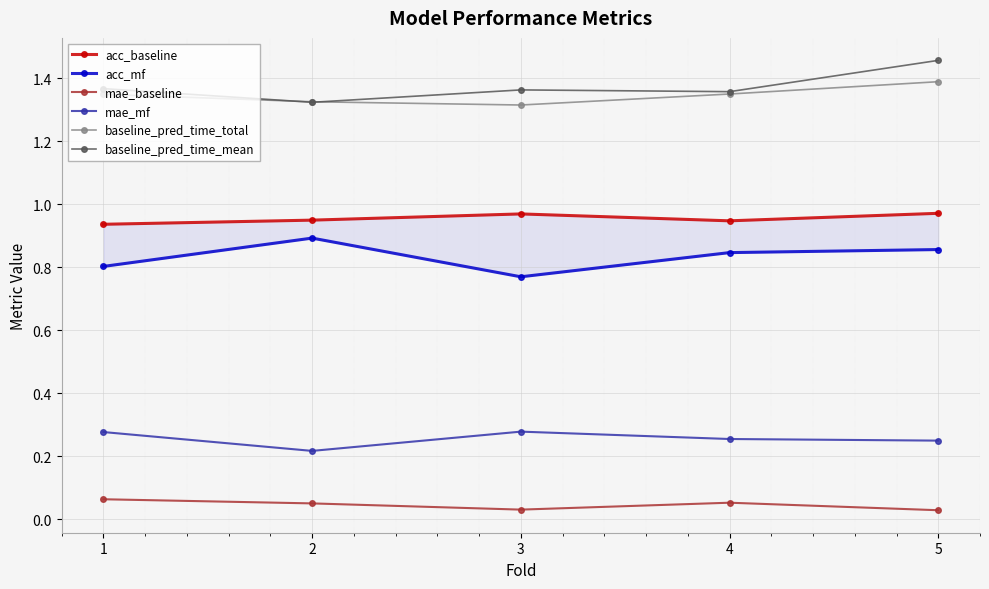

Rank the series at 1 from lowest to highest value.

mae_baseline, mae_mf, acc_mf, acc_baseline, baseline_pred_time_total, baseline_pred_time_mean